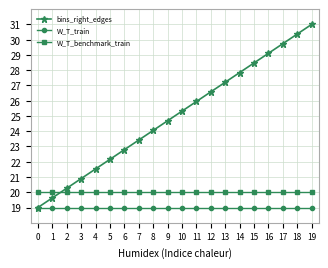

True or false: bins_right_edges has more than 1 interior local peaks.

False